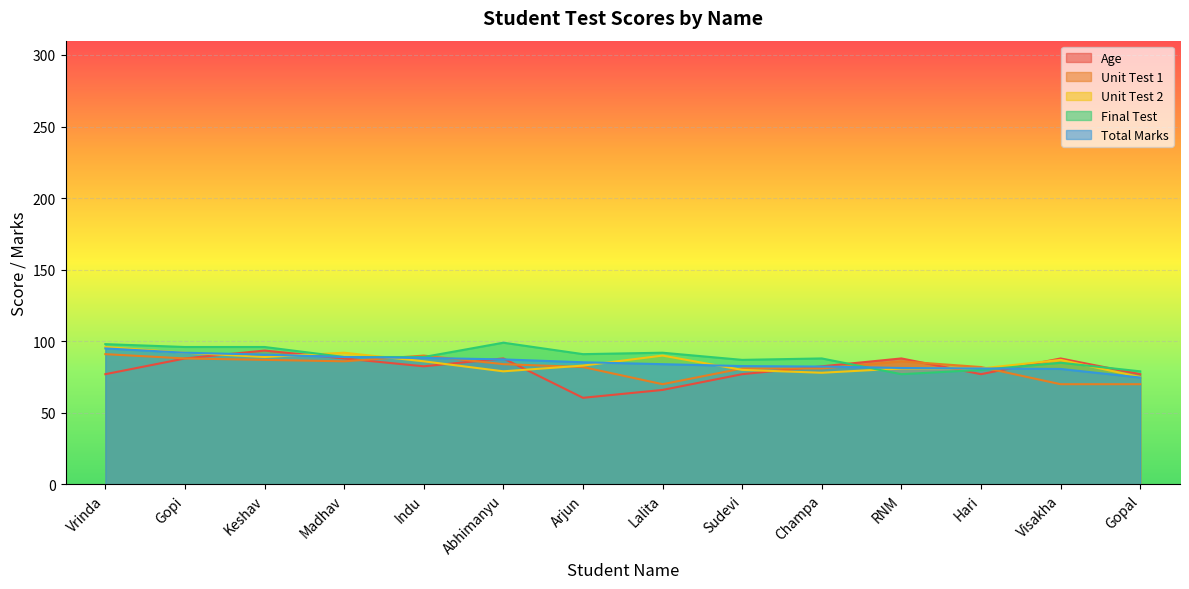

True or false: Total Marks and Unit Test 1 cross at least once.

True